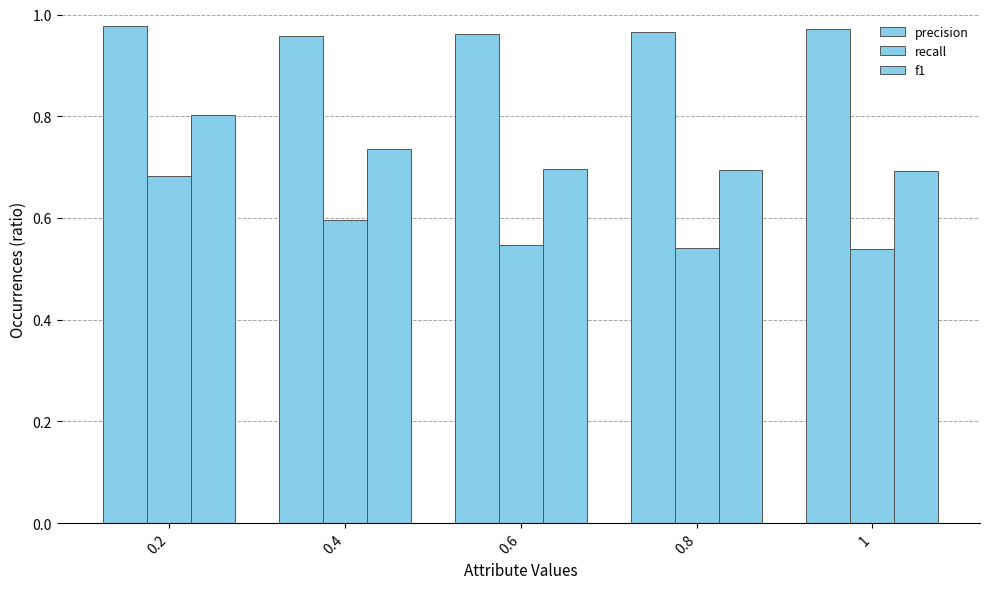

The value of recall at 0.6 is 0.5. True or false?

True